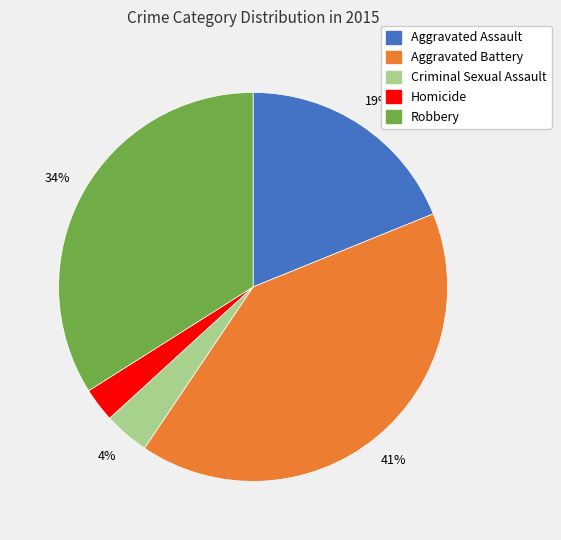

Is the sum of Aggravated Battery and Homicide greater than half?

No